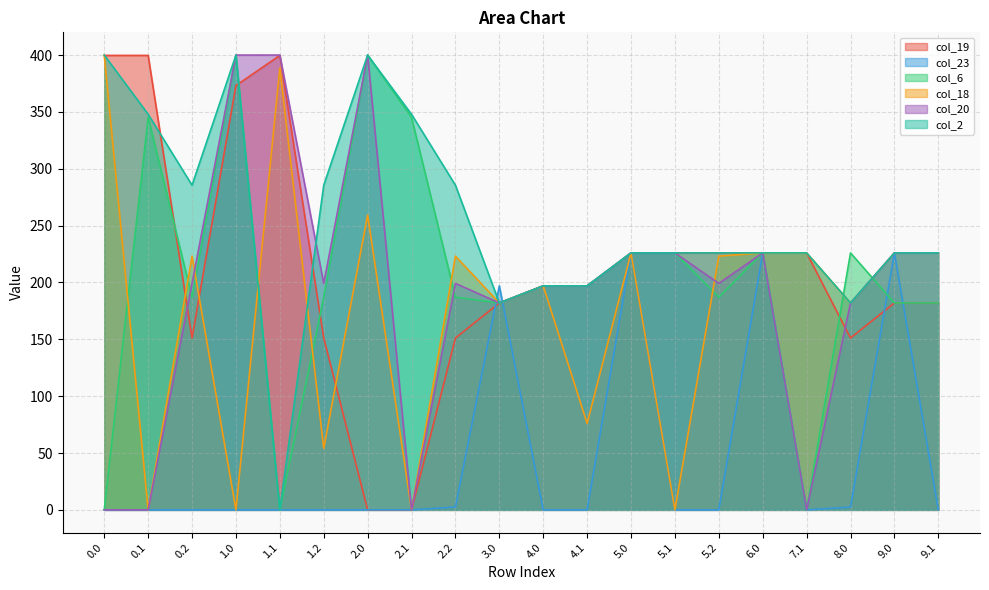

What is the difference between the maximum and minimum values in the col_2 series?

400.0